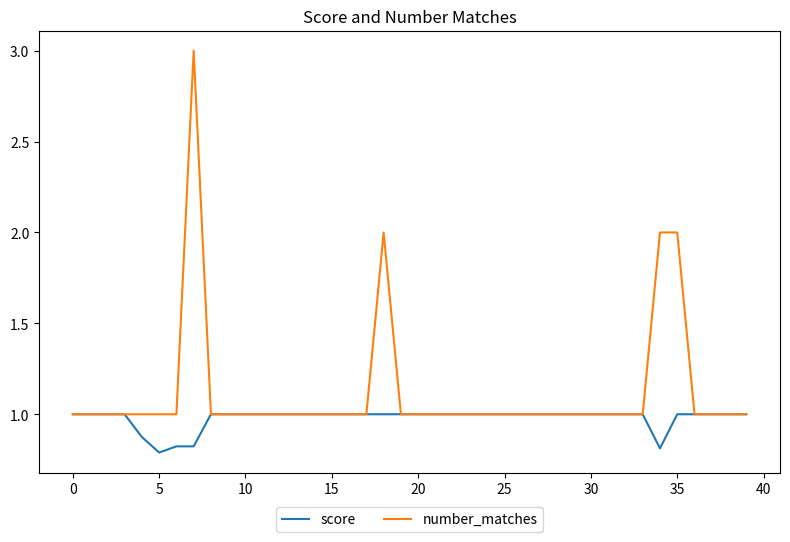

List the series in order of their peak value, highest first.

number_matches, score